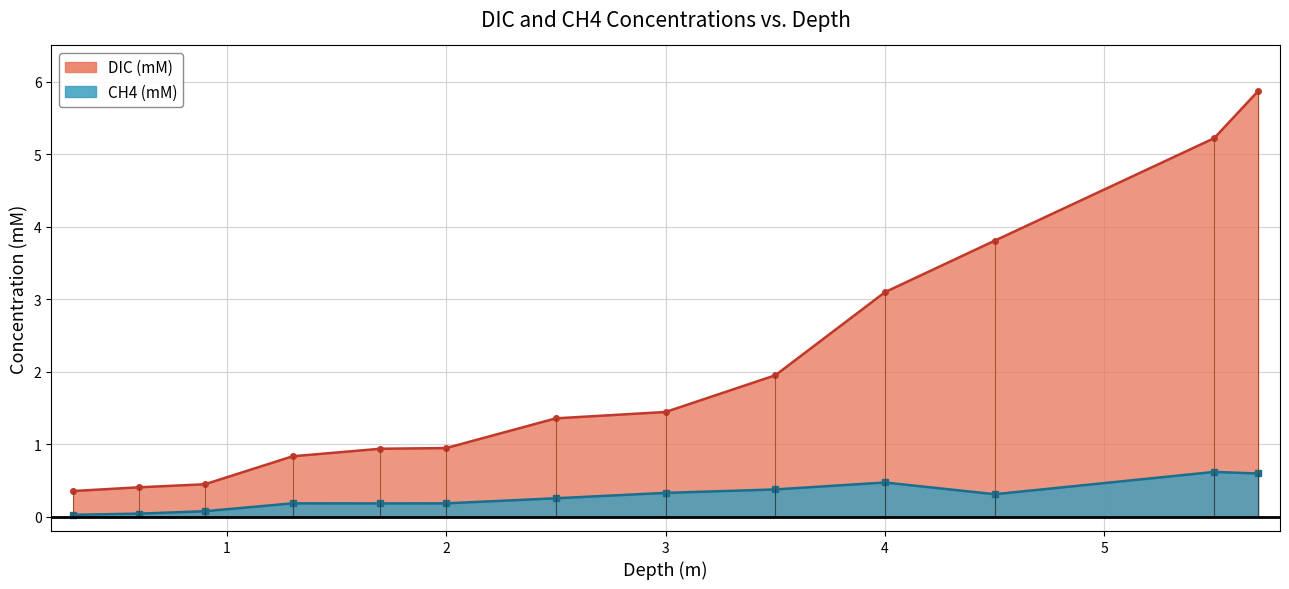

Reading right to left, list all the values displayed in this chart.

DIC (mM): 5.9	5.2	3.8	3.1	1.9	1.4	1.4	0.9	0.9	0.8	0.4	0.4	0.4
CH4 (mM): 0.6	0.6	0.3	0.5	0.4	0.3	0.3	0.2	0.2	0.2	0.1	0.0	0.0